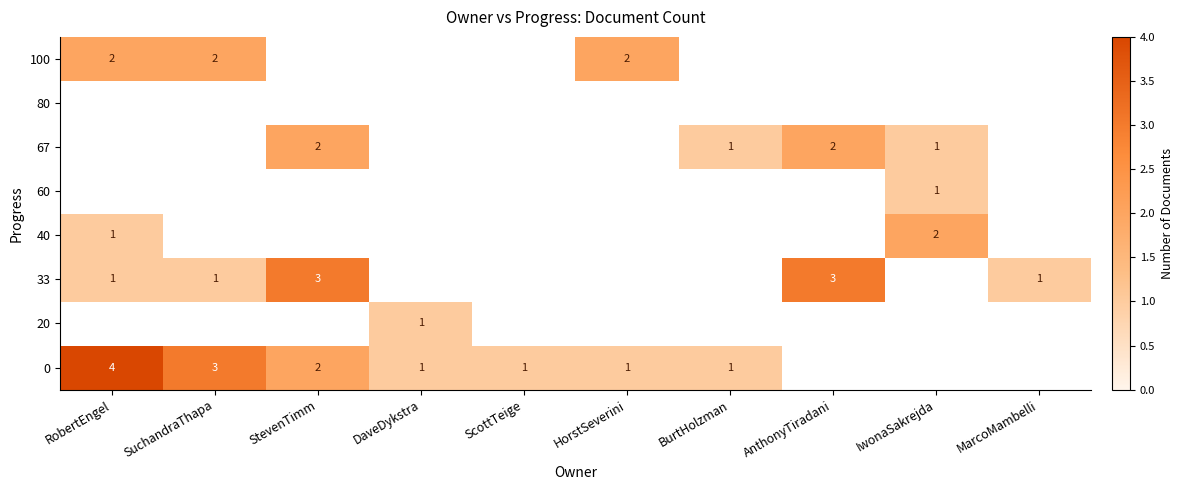

How many values in 20 are above zero?

1